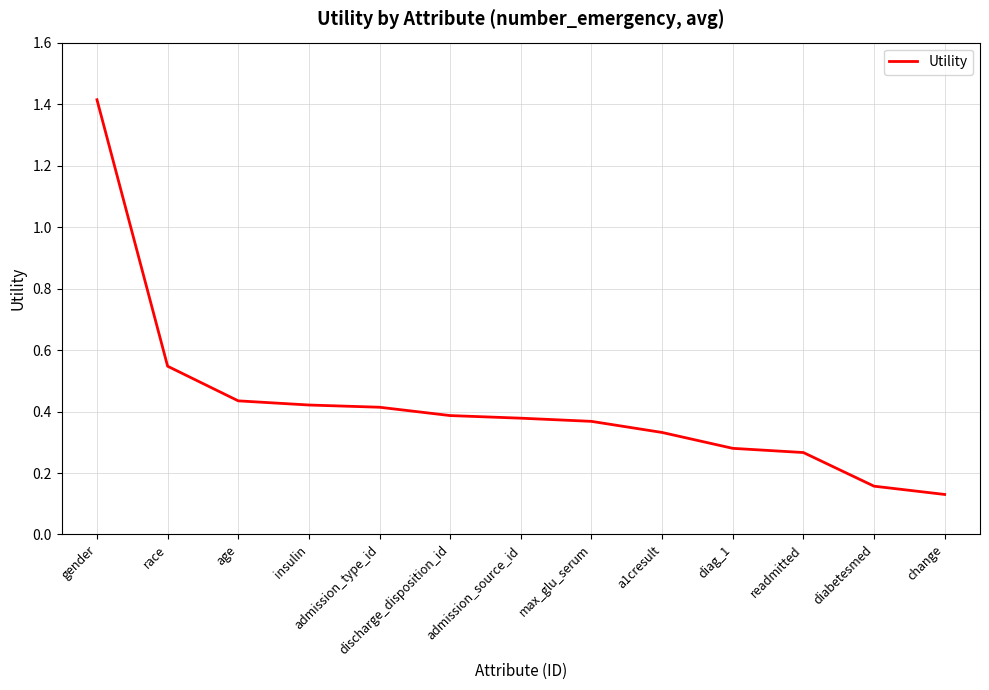

Which has a higher value, gender or max_glu_serum?

gender